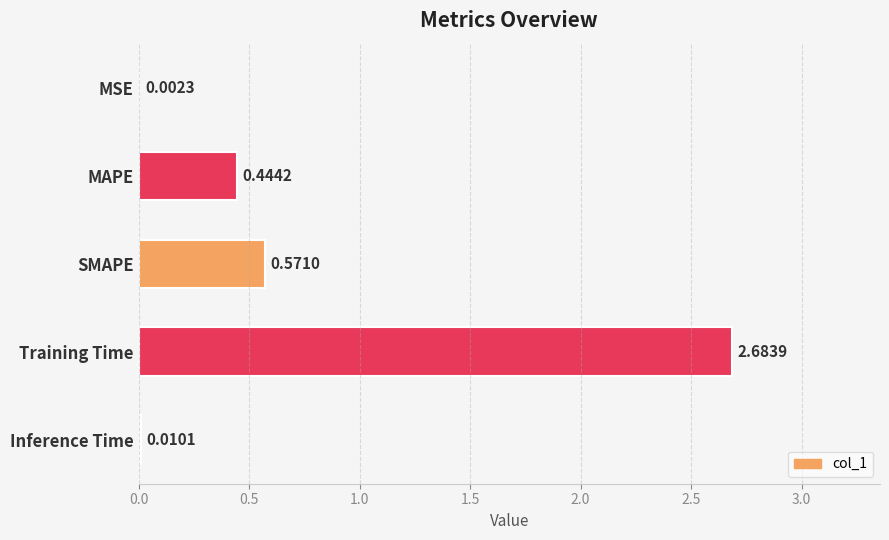

Between Inference Time and MAPE, which is larger?

MAPE